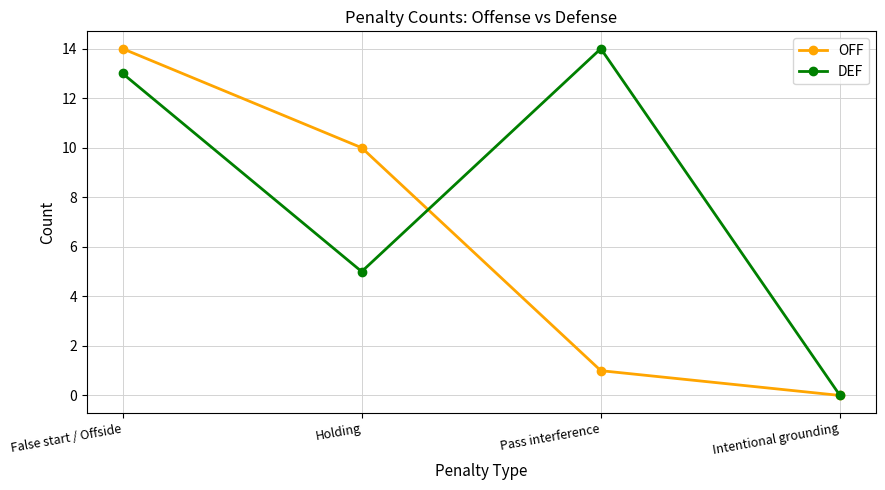

At which label is DEF closest to 7?

Holding